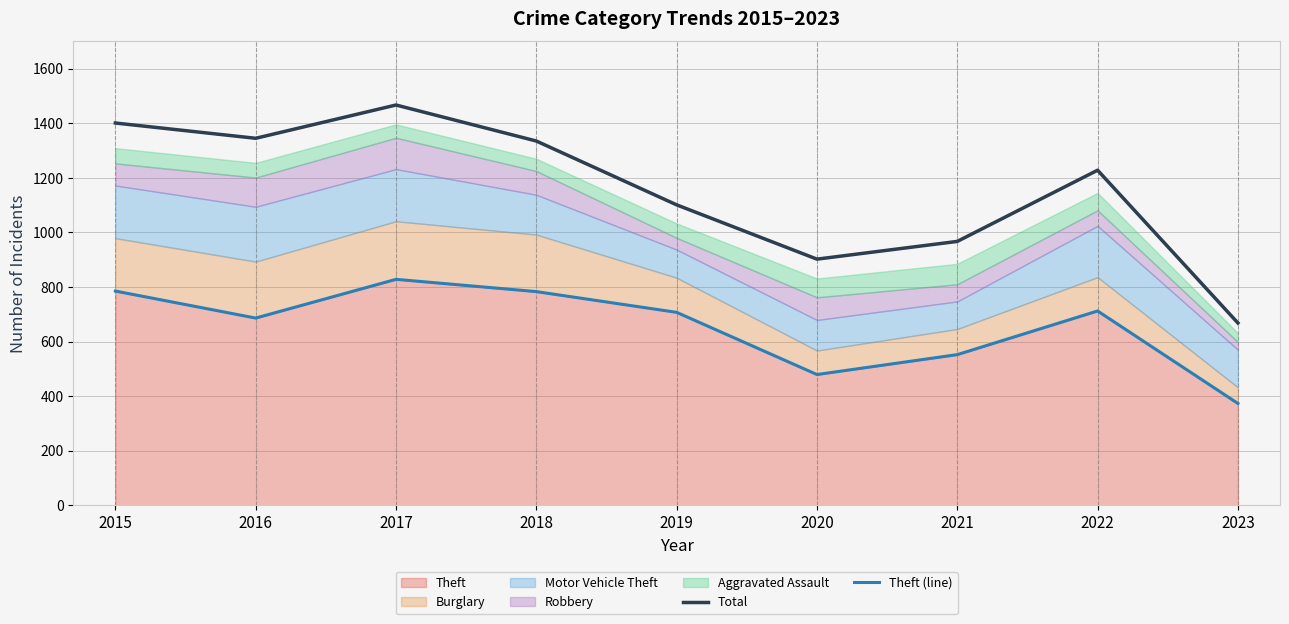

True or false: Theft (line) and Total intersect in this chart.

False